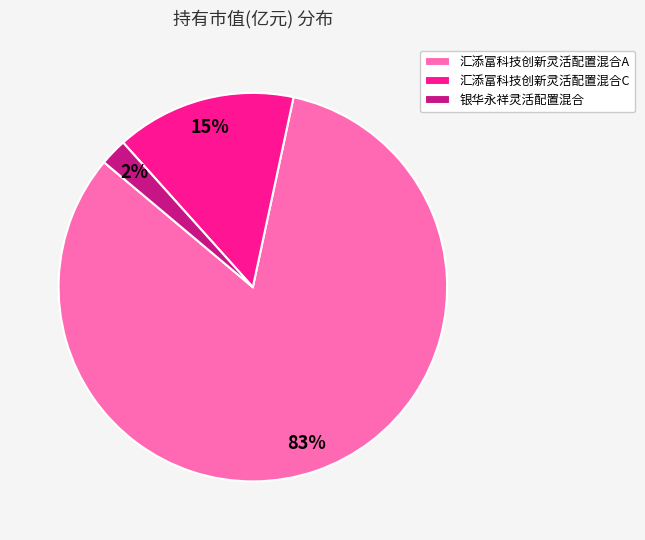

Which category accounts for the majority?

汇添富科技创新灵活配置混合A